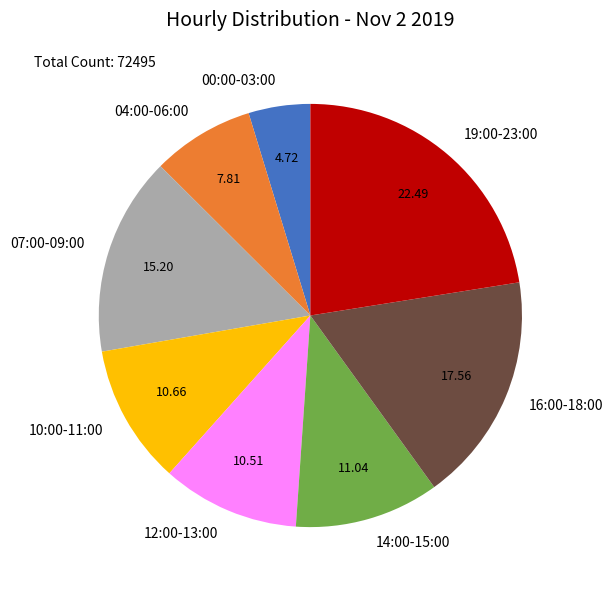

Do 12:00-13:00 and 04:00-06:00 together represent more than half of the pie?

No